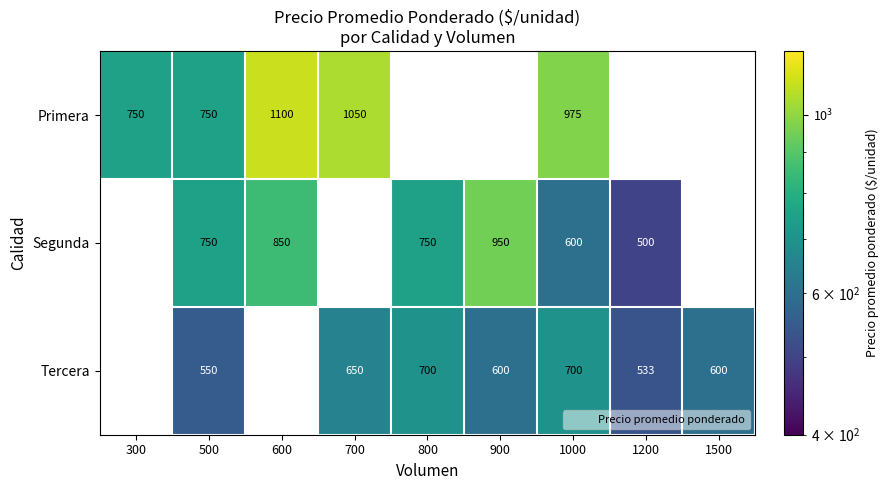

At how many categories does at least one series exceed 853?

4